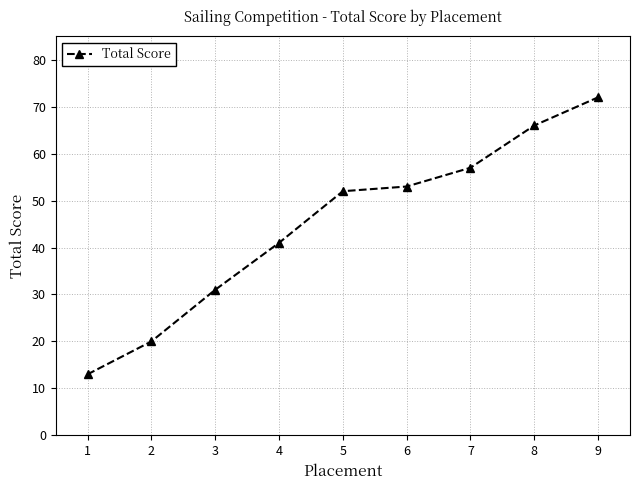

Reading right to left, what are all the values shown in this chart?

9=72	8=66	7=57	6=53	5=52	4=41	3=31	2=20	1=13